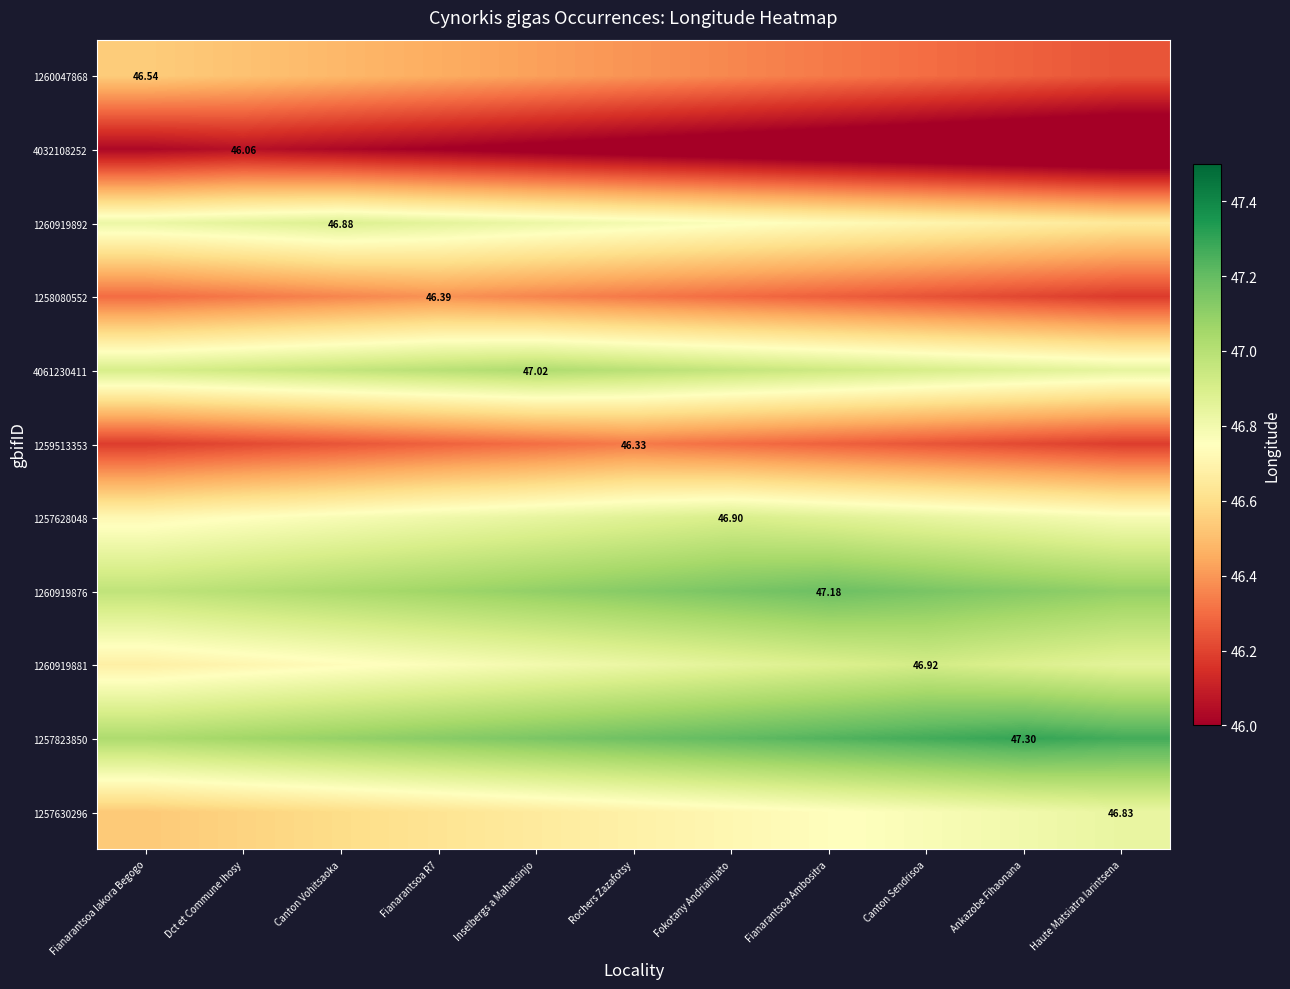

What value does the 1260047868 series have at Canton Sendrisoa?

46.3